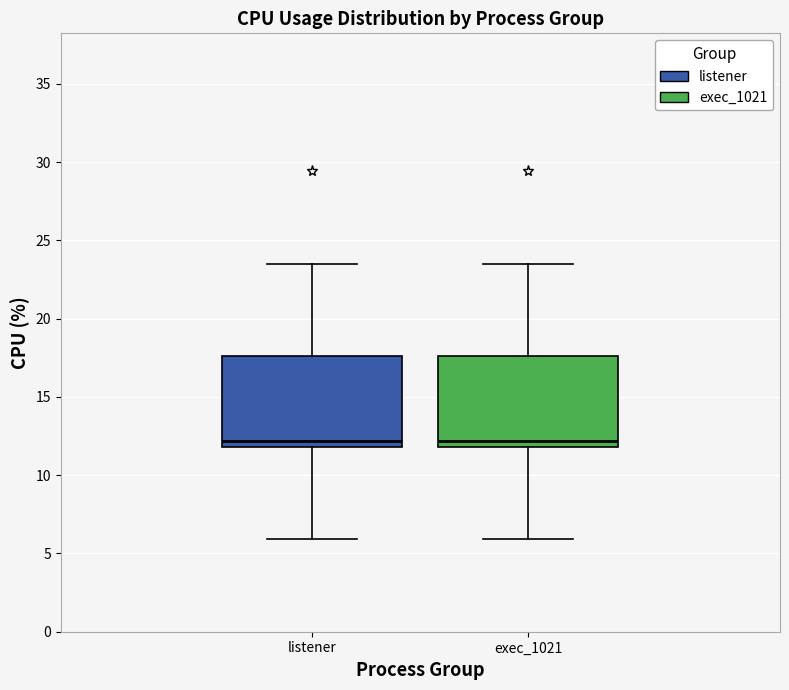

Reading left to right, transcribe this box plot: for each box, give where its median line is, the range the box spans, and where its two whiskers end, as read against the y-axis. The values are not printed on the chart, so give them approximately, as read against the axis.

listener: median 12.0 (just above the box's lower edge), box 12.0 to 17.5, whiskers 6.0 to 23.5
exec_1021: median 12.0 (just above the box's lower edge), box 12.0 to 17.5, whiskers 6.0 to 23.5